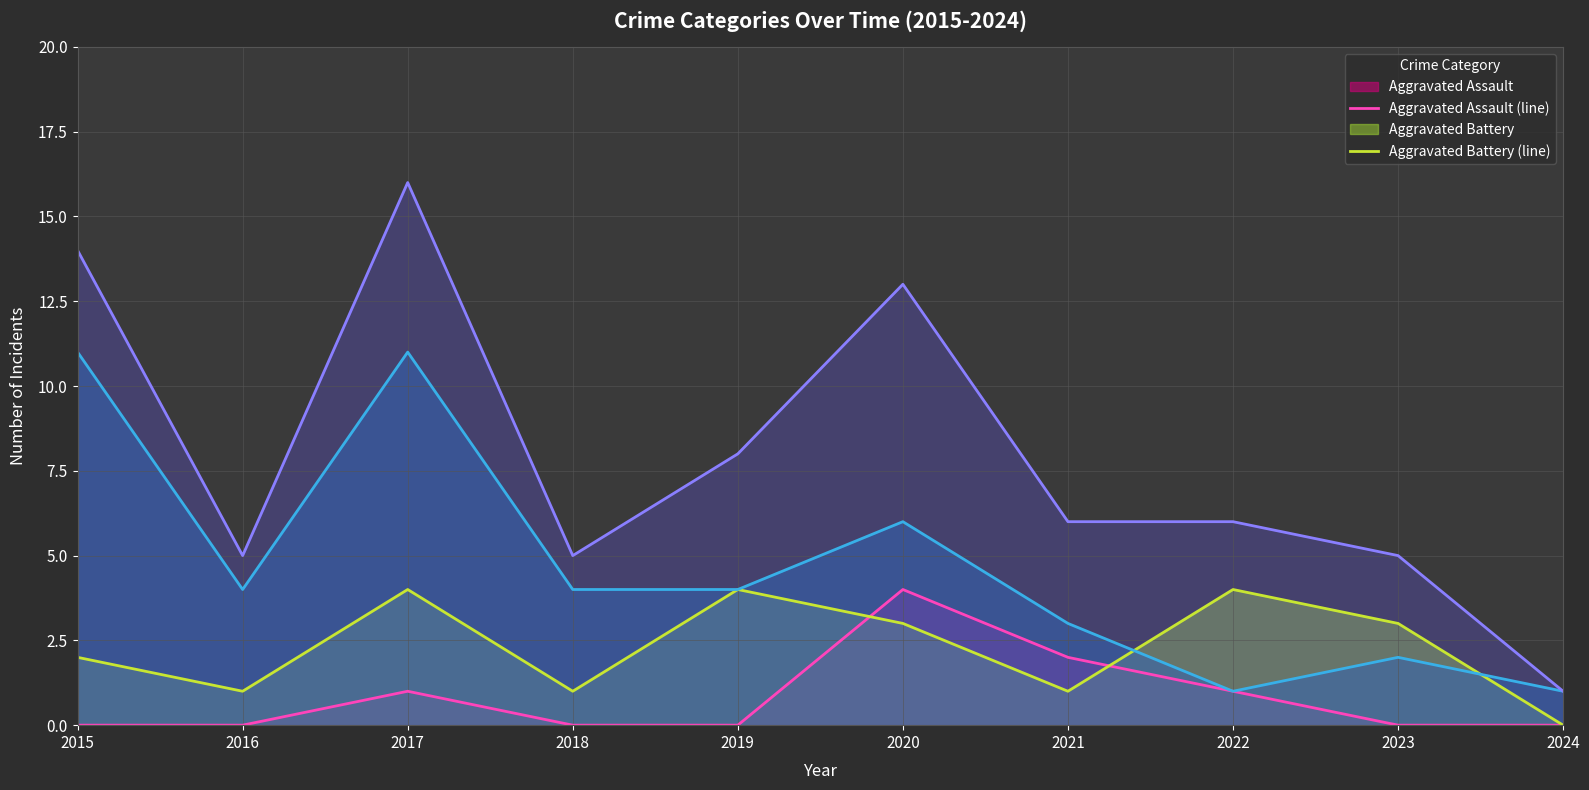

Which series has the largest range (max minus min)?

Total (line)